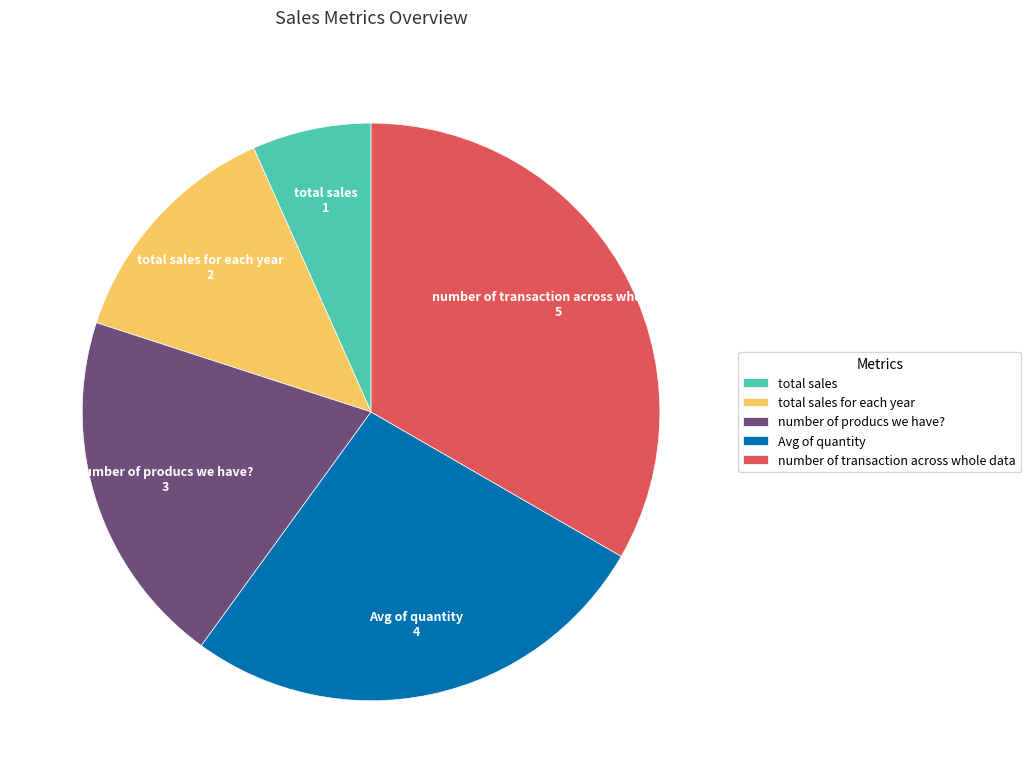

Does total sales for each year represent more than half of the total?

No